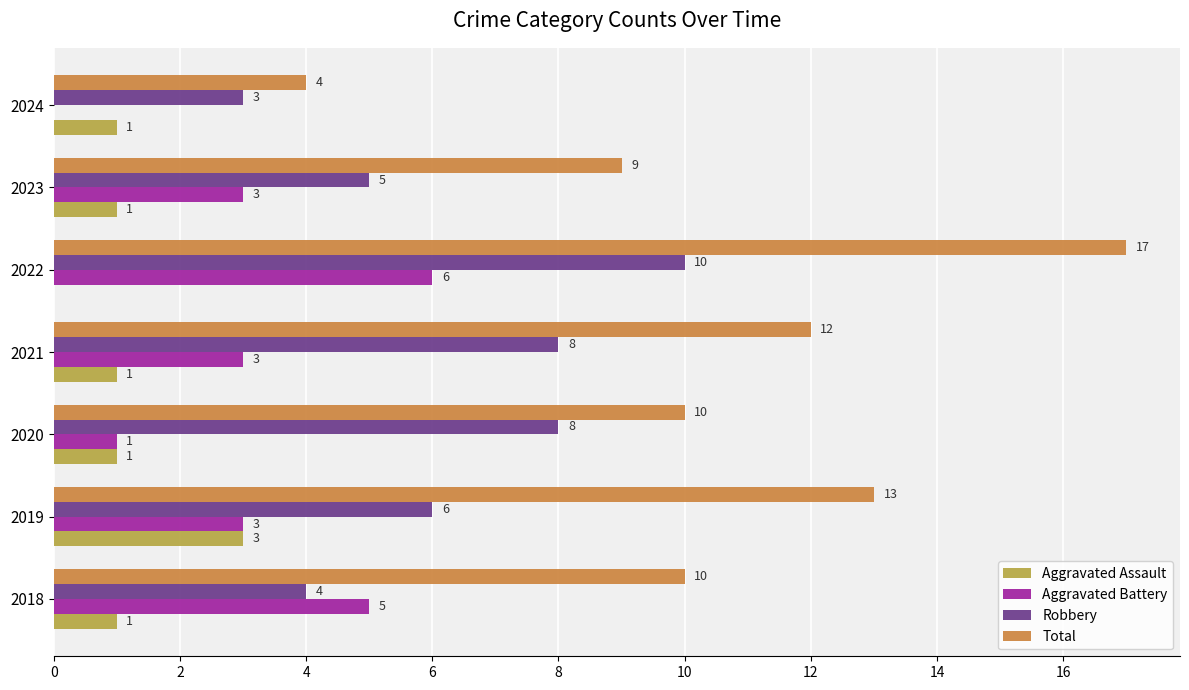

At which label is Robbery closest to 6?

2019